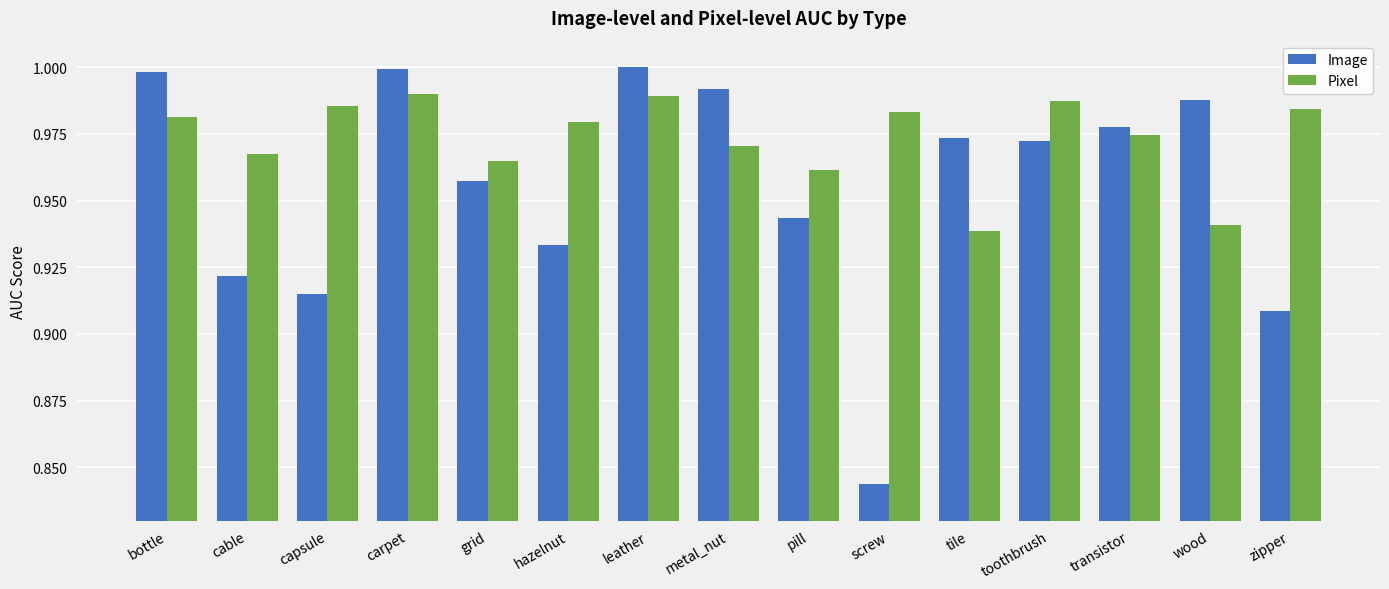

The value of Pixel at zipper is 0.3. True or false?

False